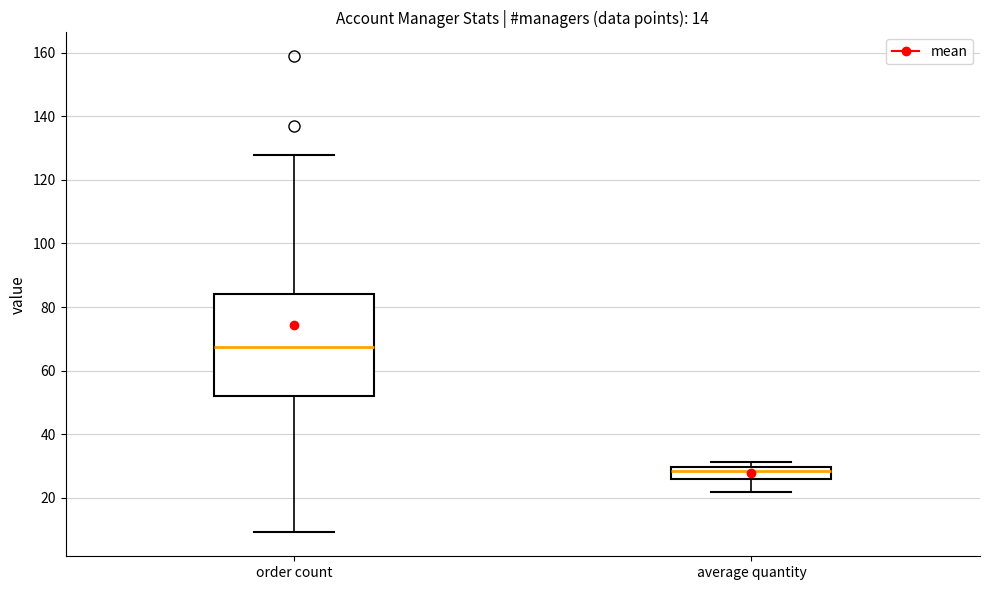

Which box's median line is the highest?

order count